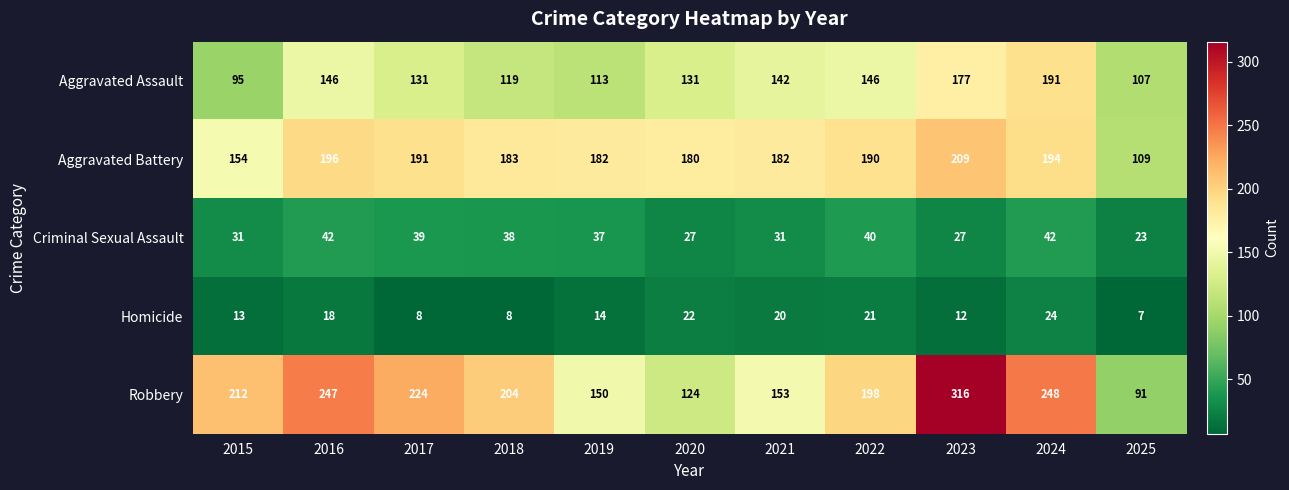

How many categories are shown in the chart?

11